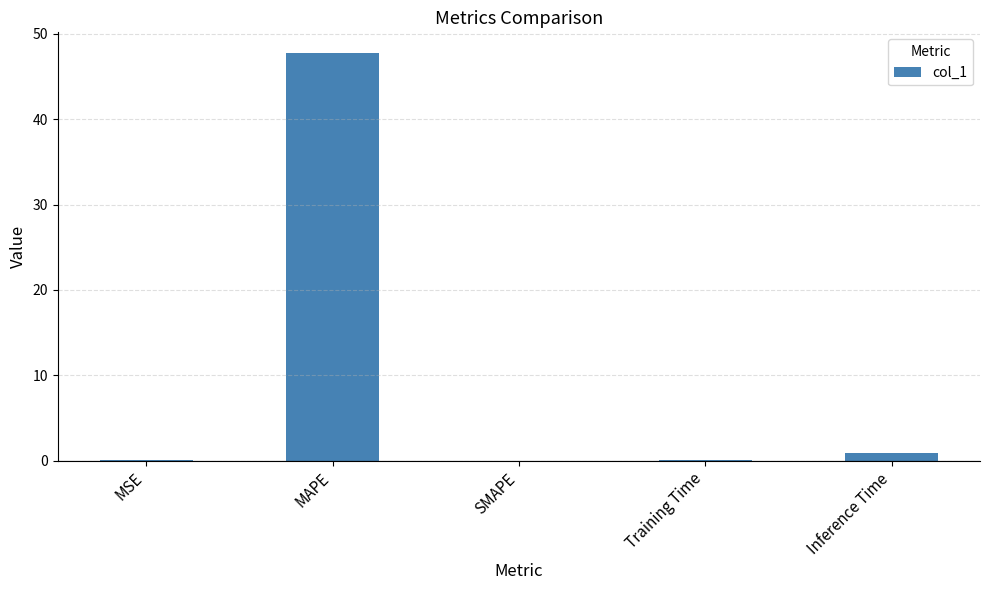

What is the sum of all values?

48.9